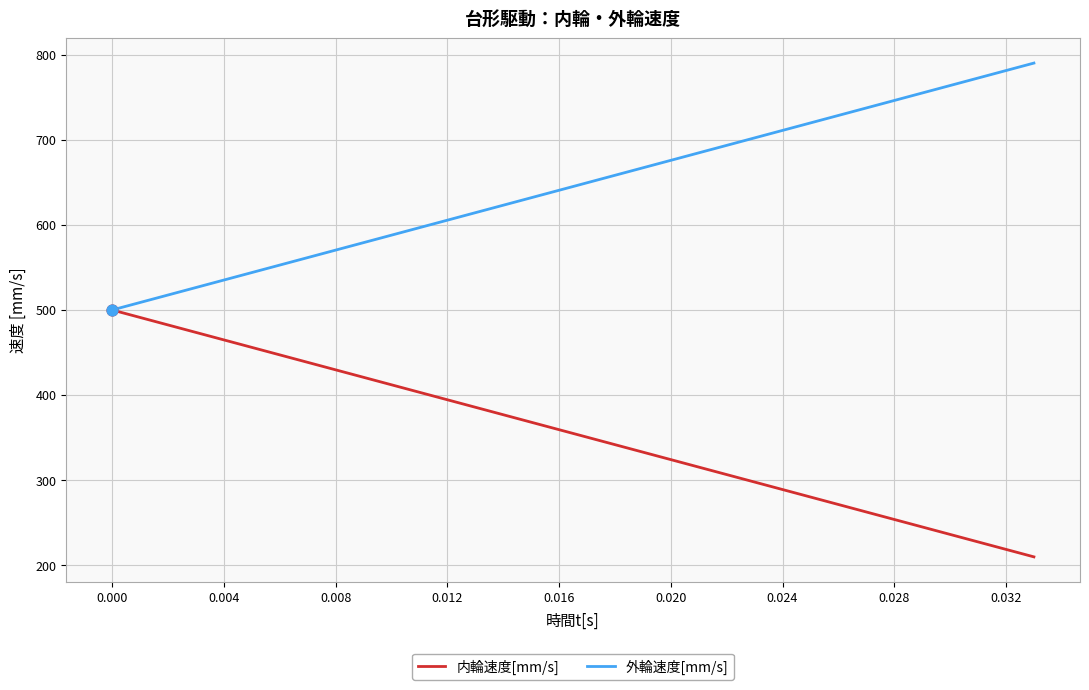

What is the minimum value shown in the chart?

209.6